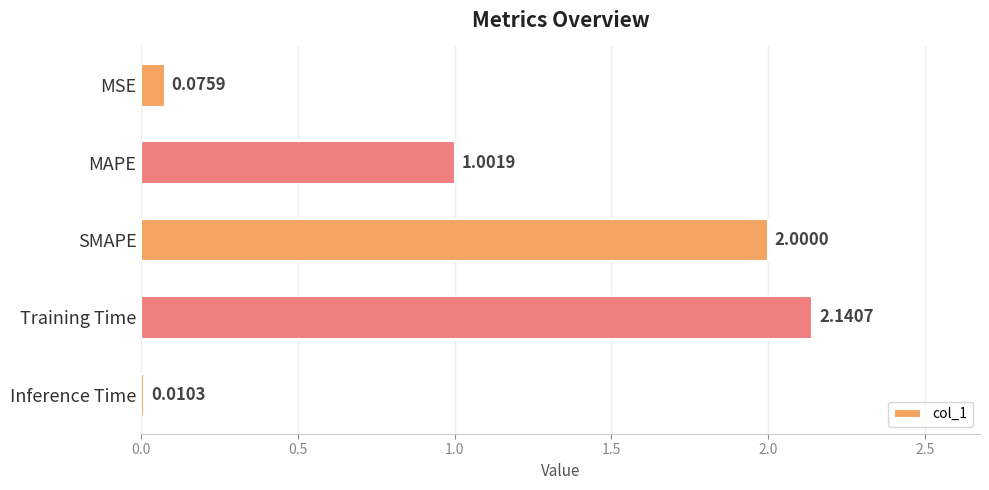

What is the sum of all values?

5.2